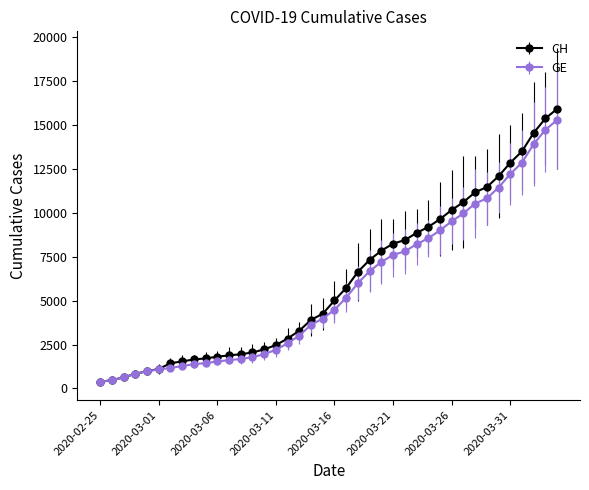

What is the value of the GE point at the 21st from the left?

4485